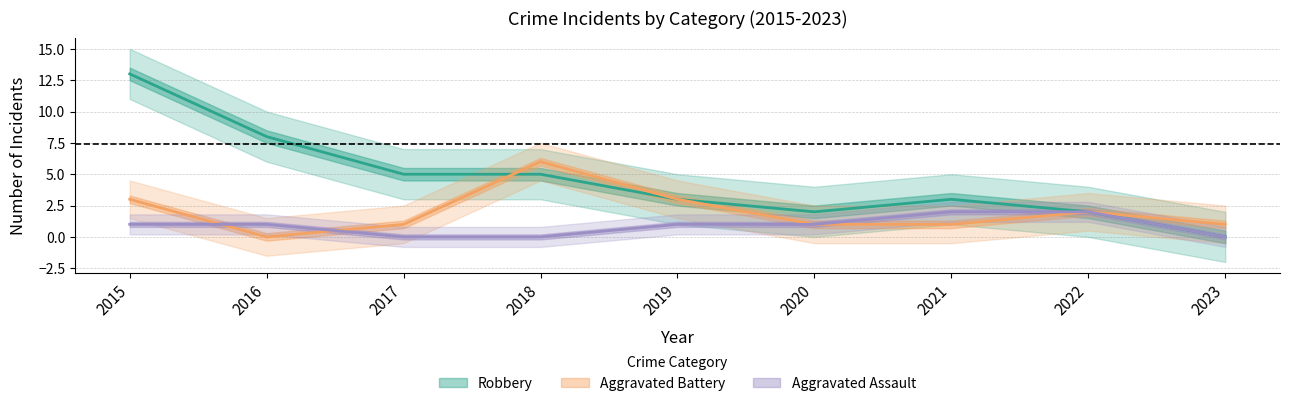

At how many categories does at least one series exceed 9?

1